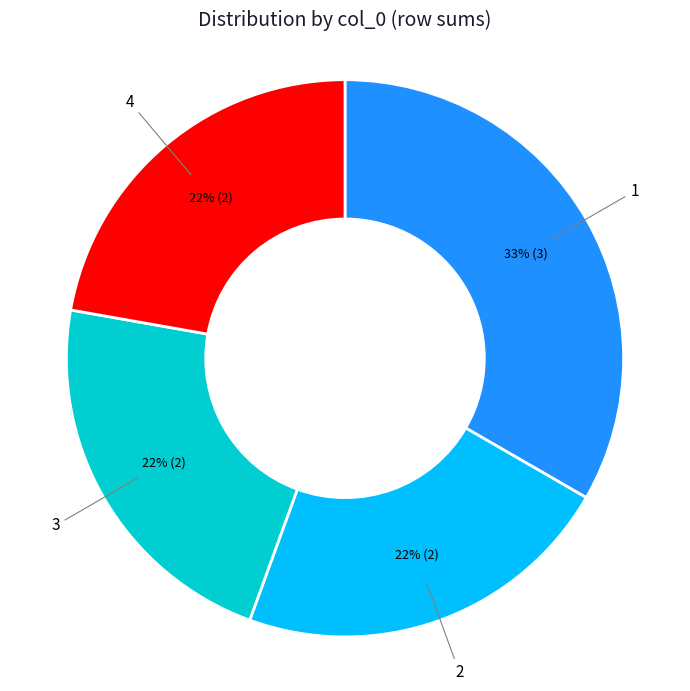

Is it true that 4 is 22% of the pie?

True